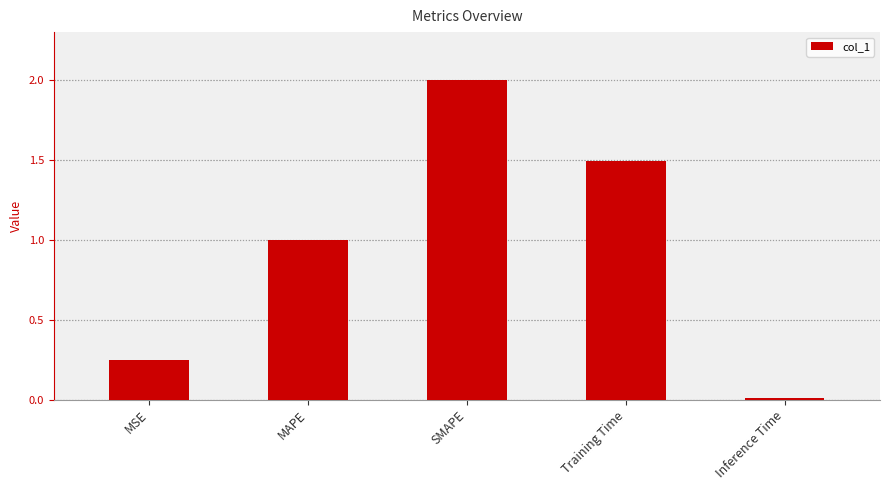

What is the label of the 5th bar from the right?

MSE